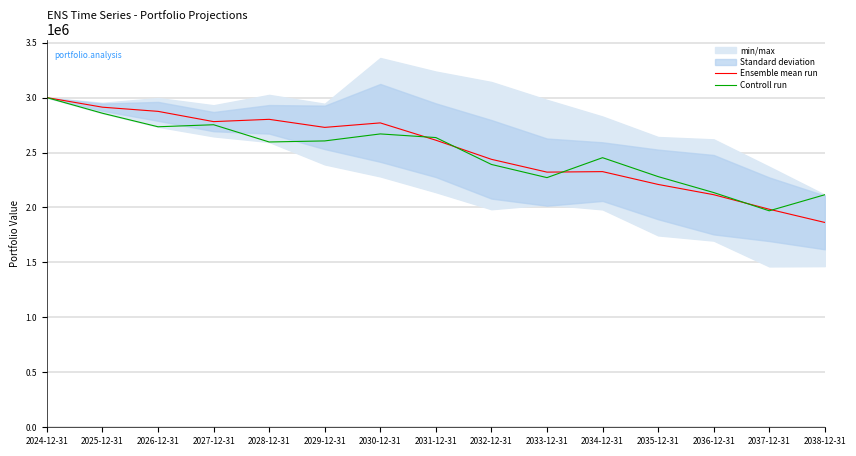

Rank the series by their maximum value, from lowest to highest.

Ensemble mean run, Controll run